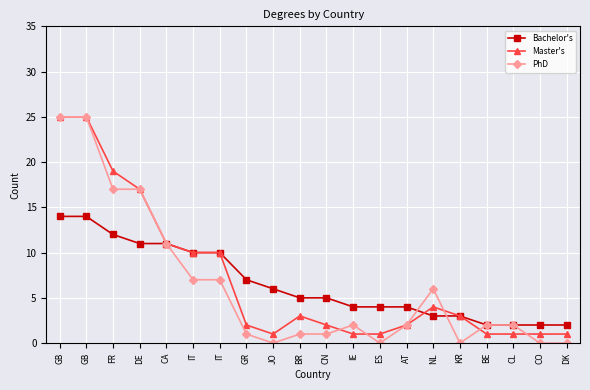

Which series has the largest total across all categories?

Master's